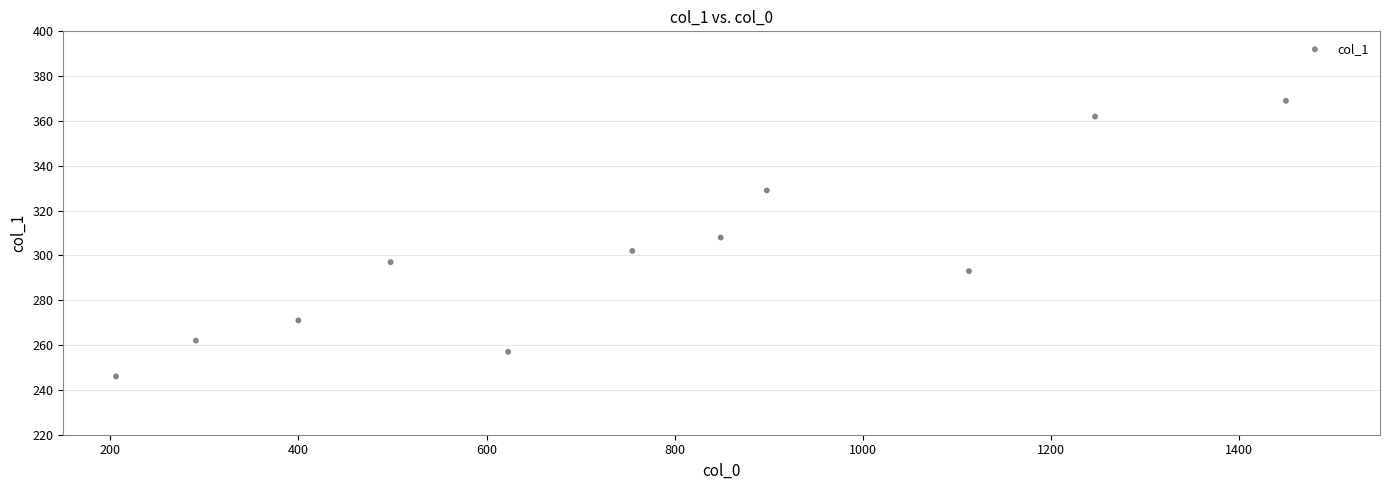

What is the range of X values (max minus min)?

1244